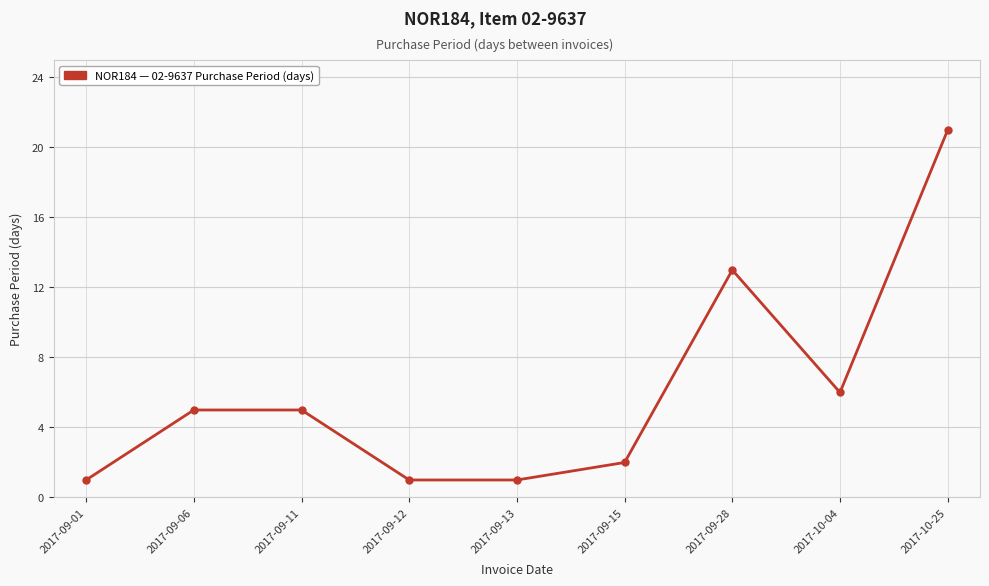

What is the difference between the maximum and minimum values?

20